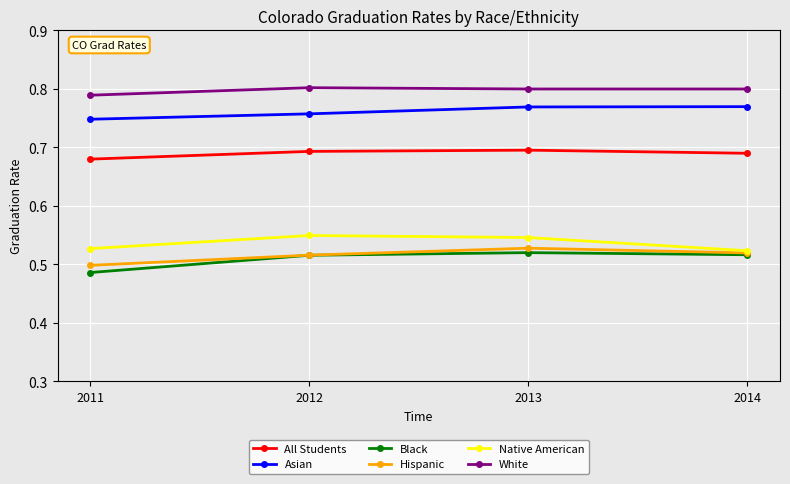

At which category does the chart reach its minimum across all series?

2011